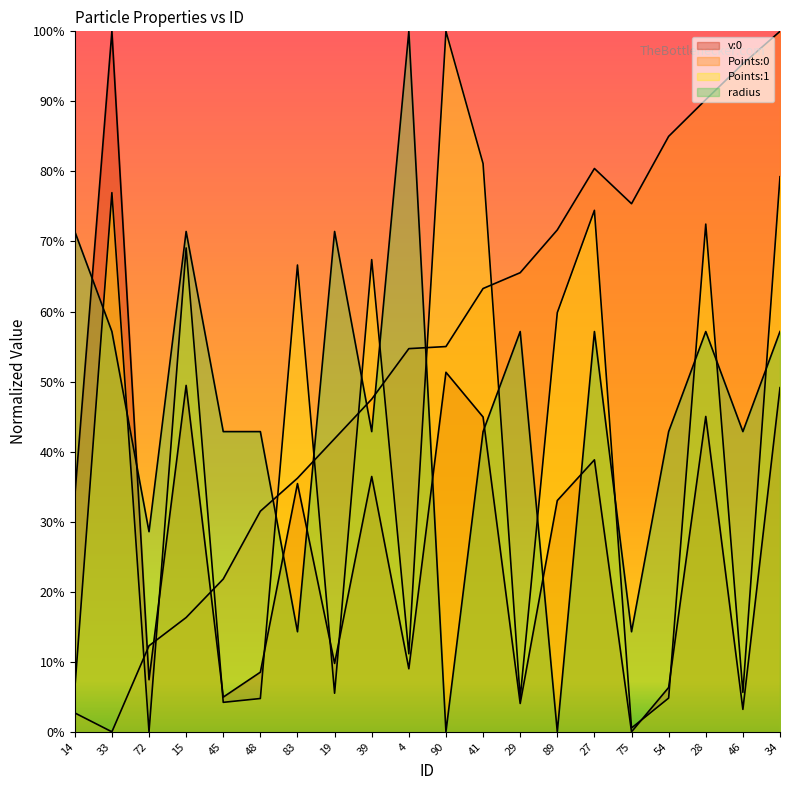

What position from the left is 34?

20